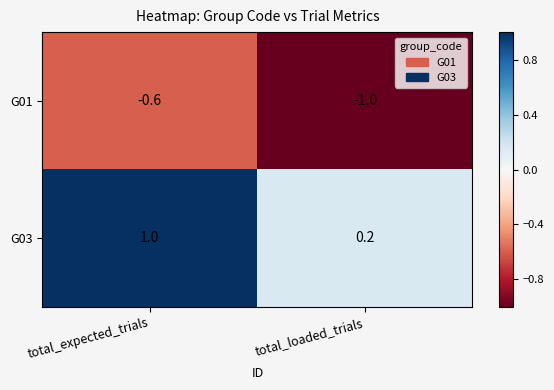

Is the value of G01 at total_loaded_trials greater than the value of G03 at total_expected_trials?

No